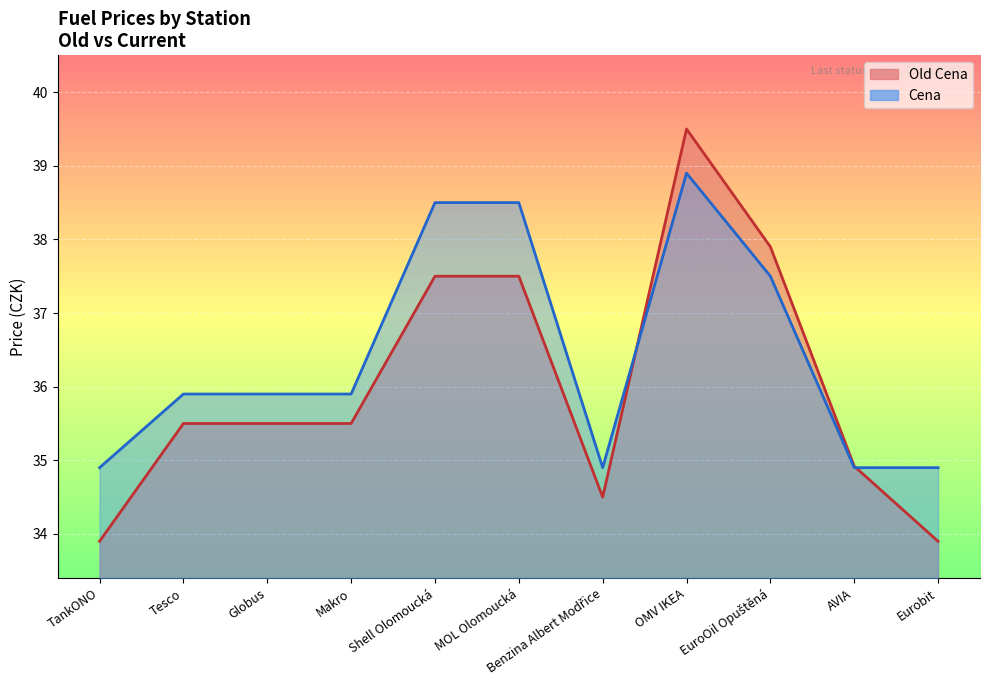

Rank the series at AVIA from lowest to highest value.

Cena, Old Cena